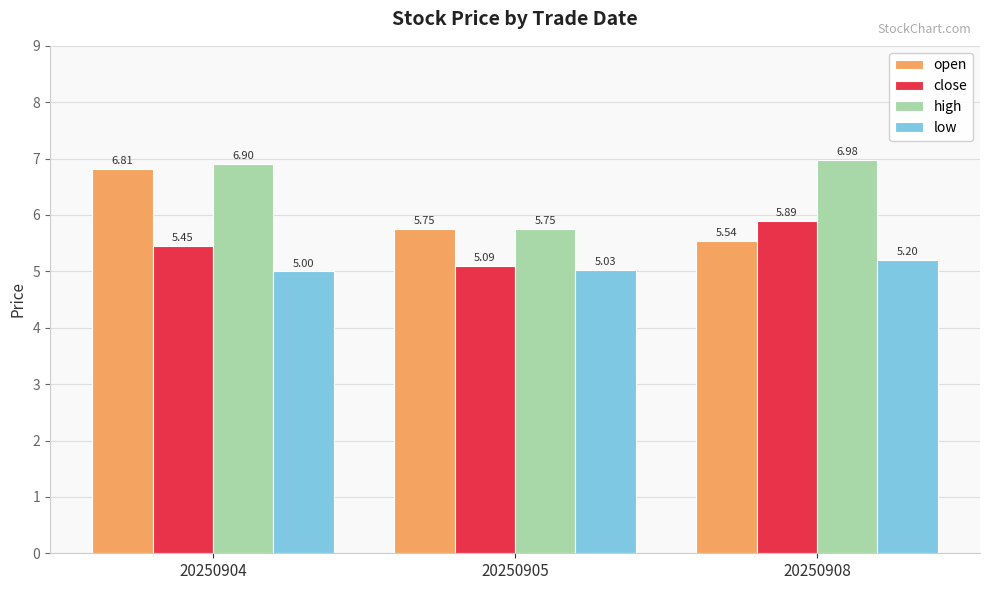

How many groups of bars are there?

3